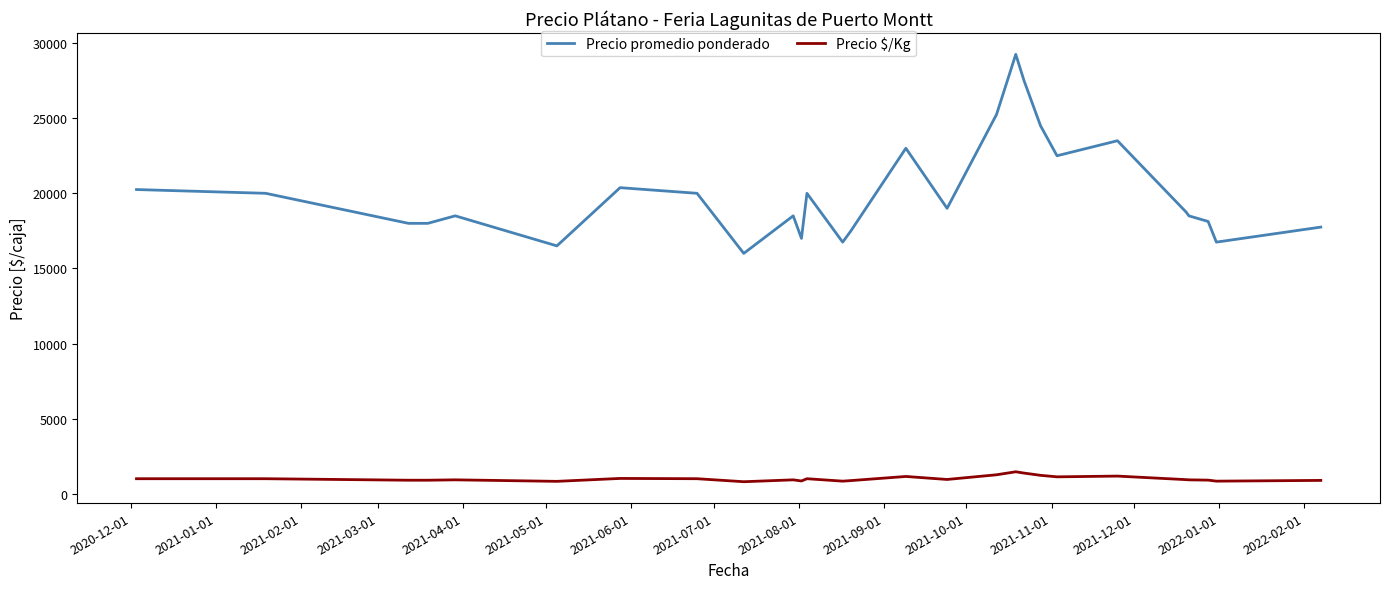

What is the difference between the maximum and minimum values in the Precio $/Kg series?

662